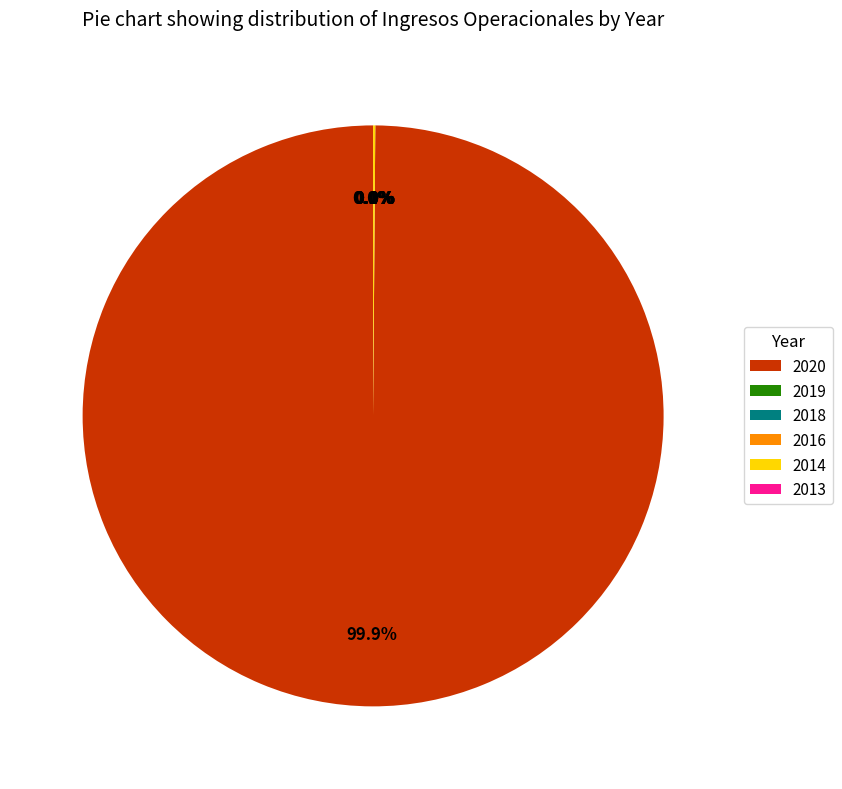

To the nearest percent, what percentage of the pie is 2020?

100%